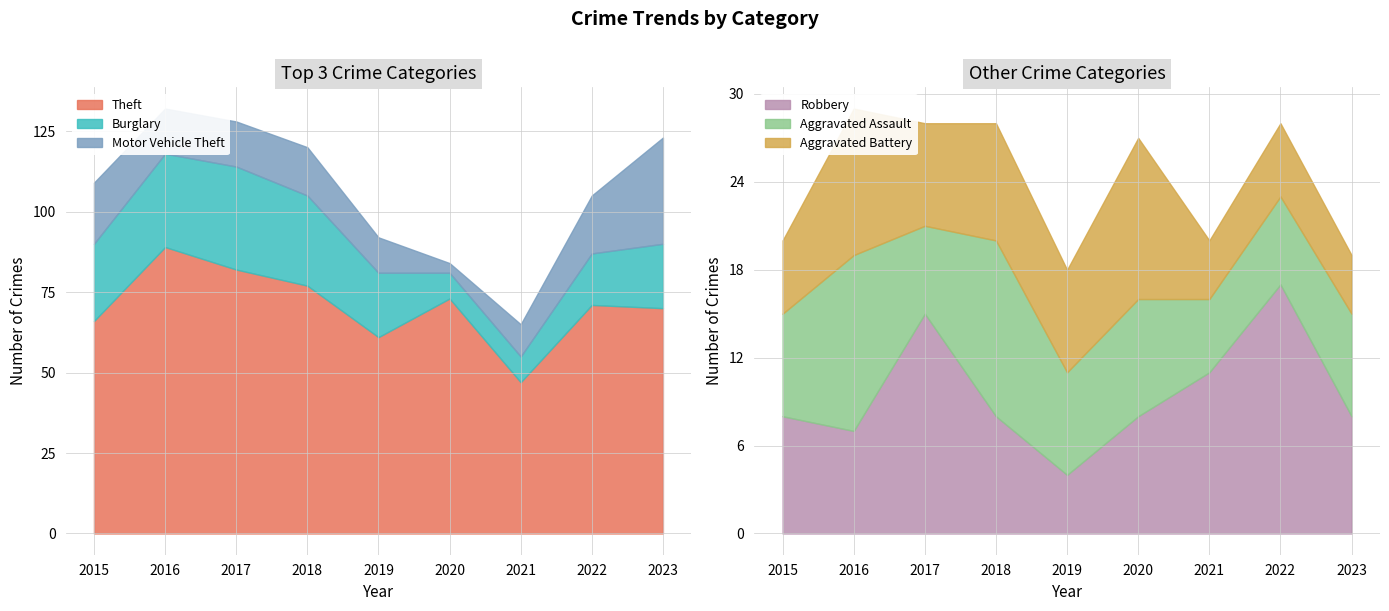

How many values in the Motor Vehicle Theft series exceed 14?

4